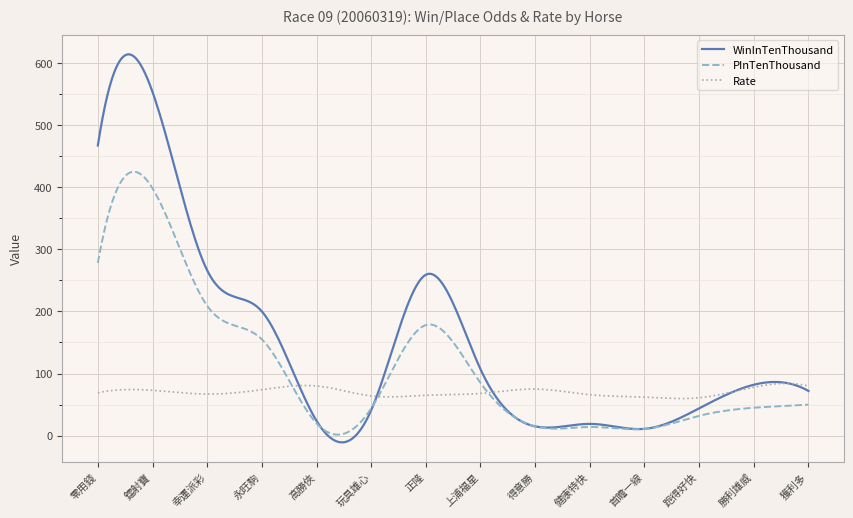

In PInTenThousand, how many points are higher than both neighbors (excluding endpoints)?

3